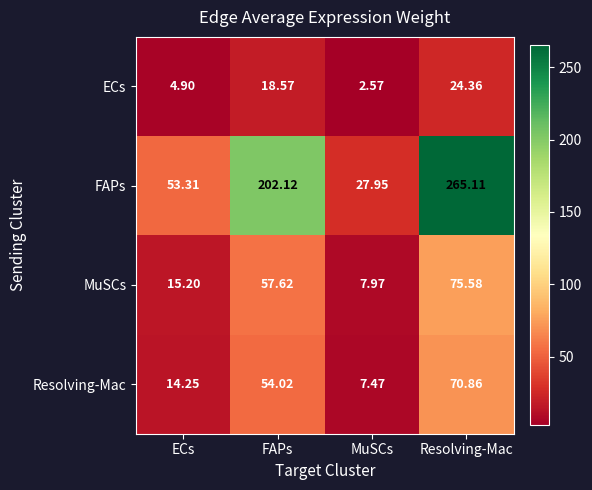

Between FAPs and Resolving-Mac, which series saw the biggest shift?

FAPs